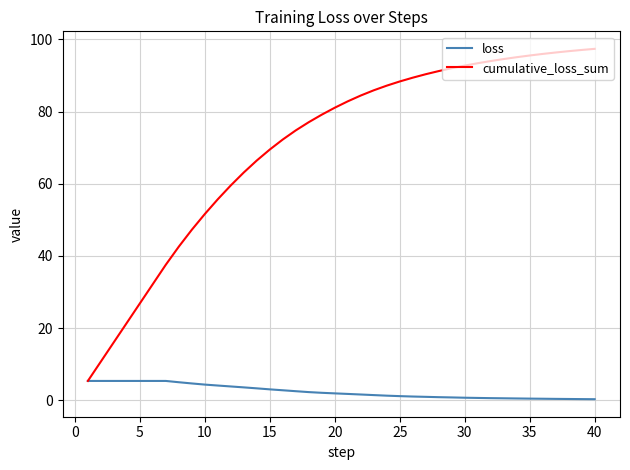

What is the difference between the maximum and minimum values in the cumulative_loss_sum series?

92.0